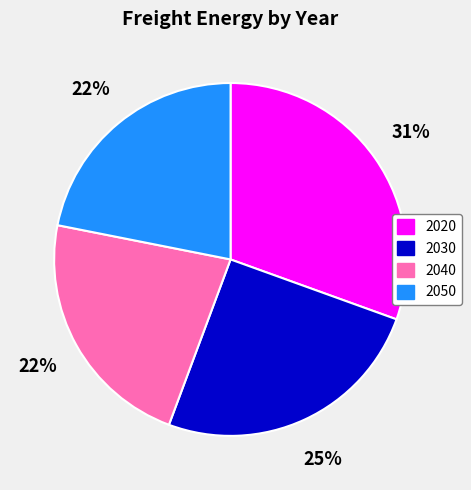

Do 2040 and 2020 together represent more than half of the pie?

Yes